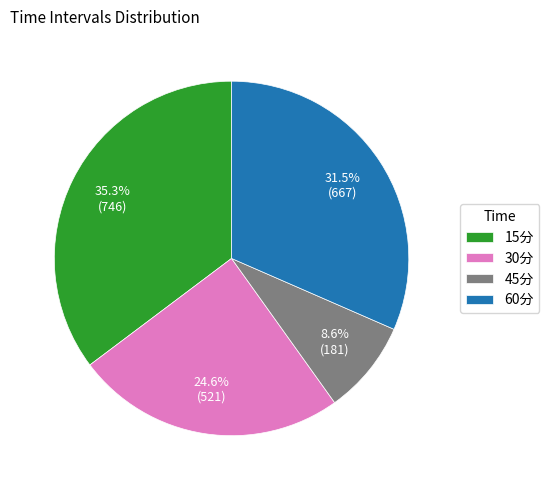

Count the number of slices in the pie.

4